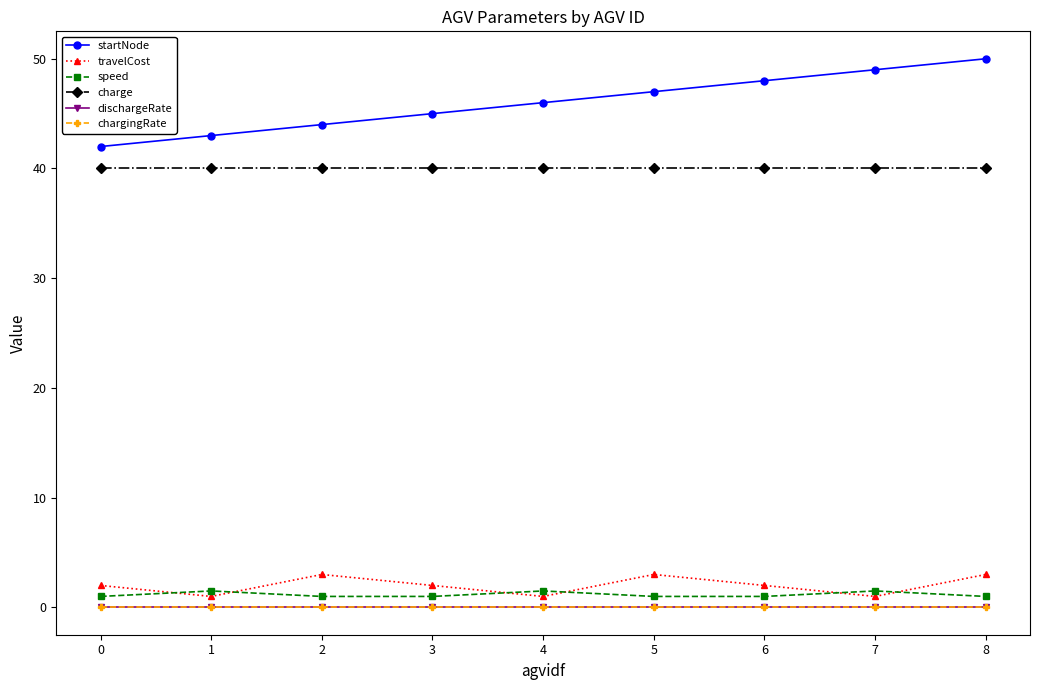

True or false: charge and startNode cross at least once.

False